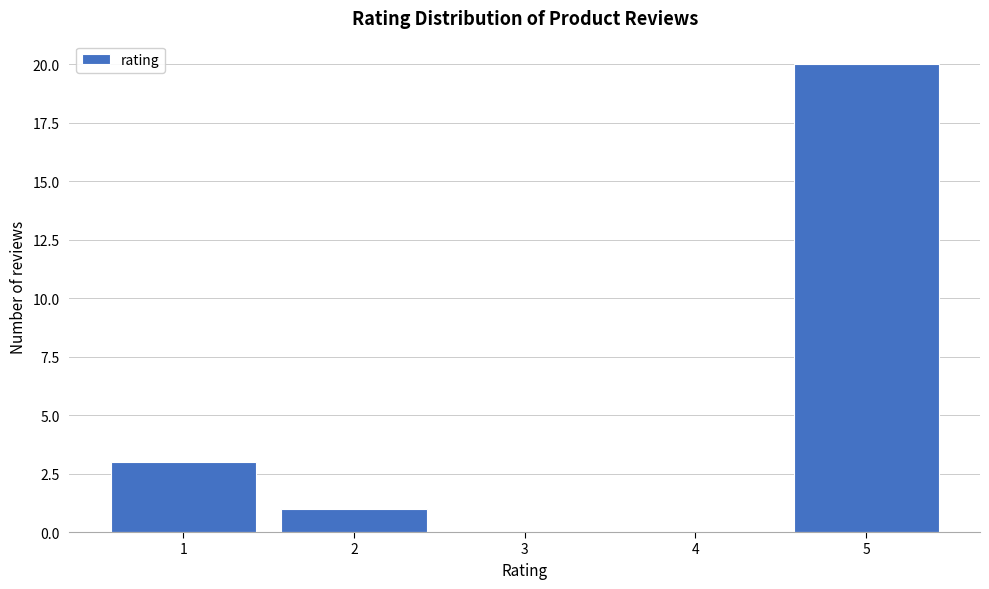

Reading left to right, extract all data points from this chart.

1=3	2=1	3=0	4=0	5=20